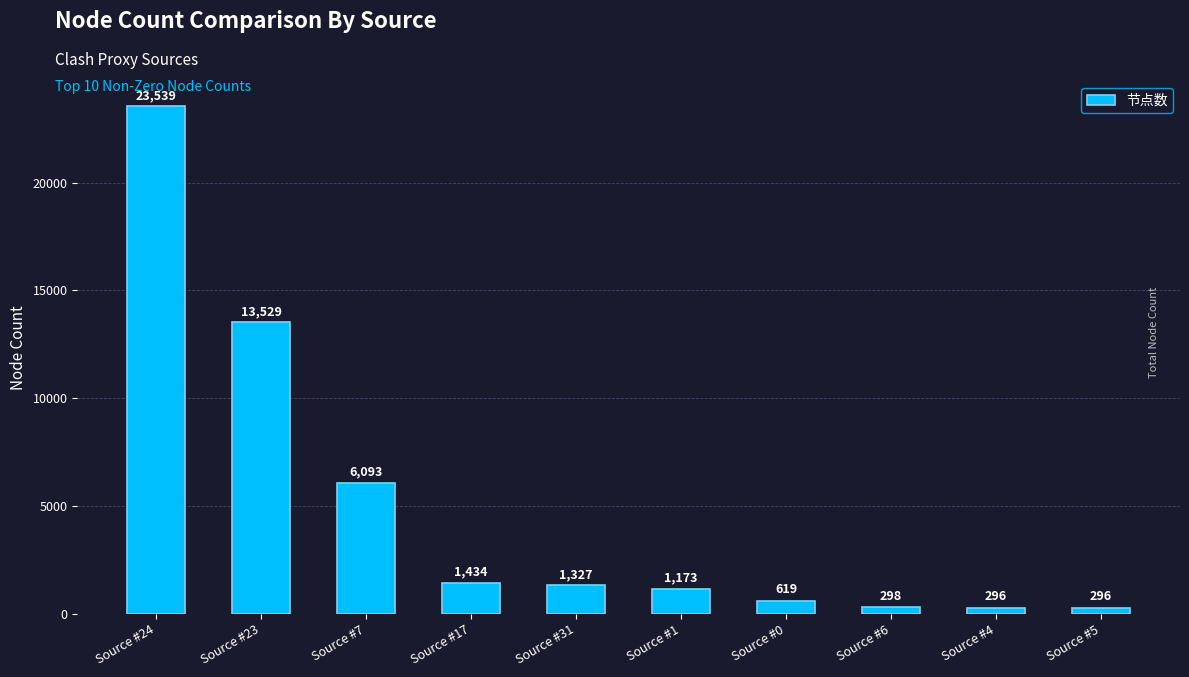

What is the minimum value shown in the chart?

296